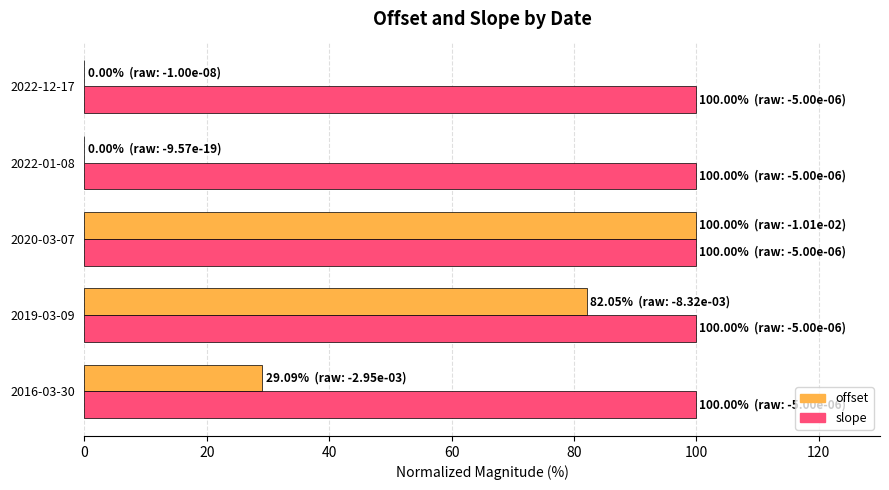

What is the sum of all offset values?

211.1